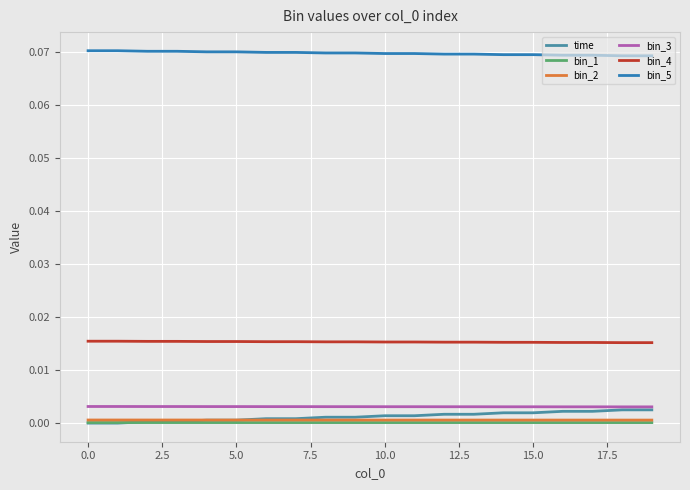

Is this an area chart (filled region under the line)?

No